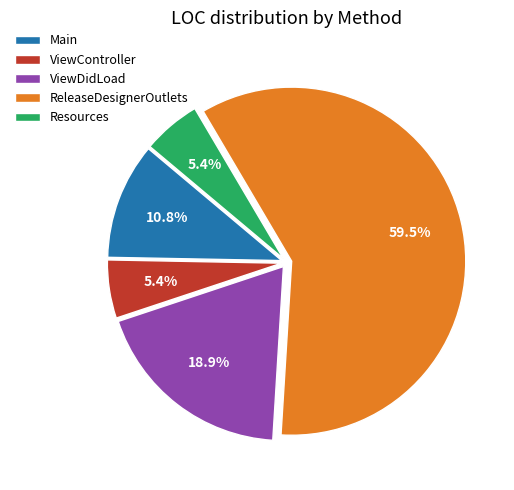

Which has a higher value, ViewController or Main?

Main